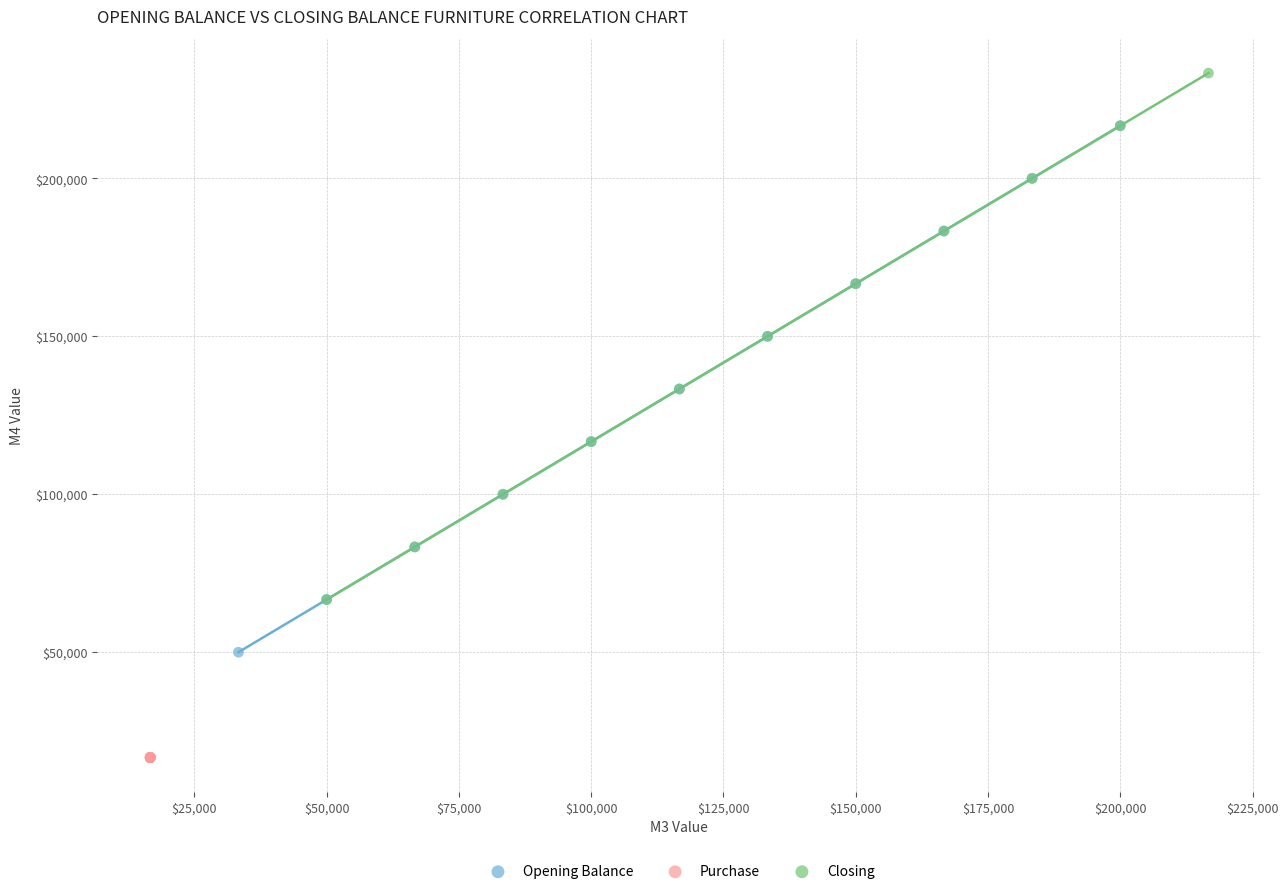

Which series reaches the minimum Y coordinate?

Purchase